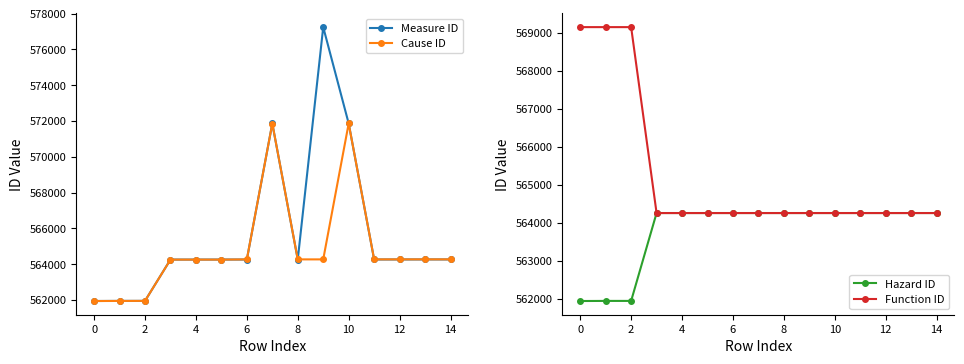

What are all the series names shown in the legend?

Measure ID, Cause ID, Hazard ID, Function ID